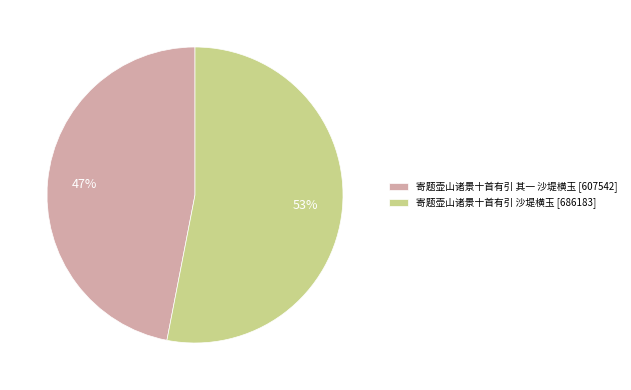

Which has a higher value, 寄题壶山诸景十首有引 沙堤横玉 [686183] or 寄题壶山诸景十首有引 其一 沙堤横玉 [607542]?

寄题壶山诸景十首有引 沙堤横玉 [686183]